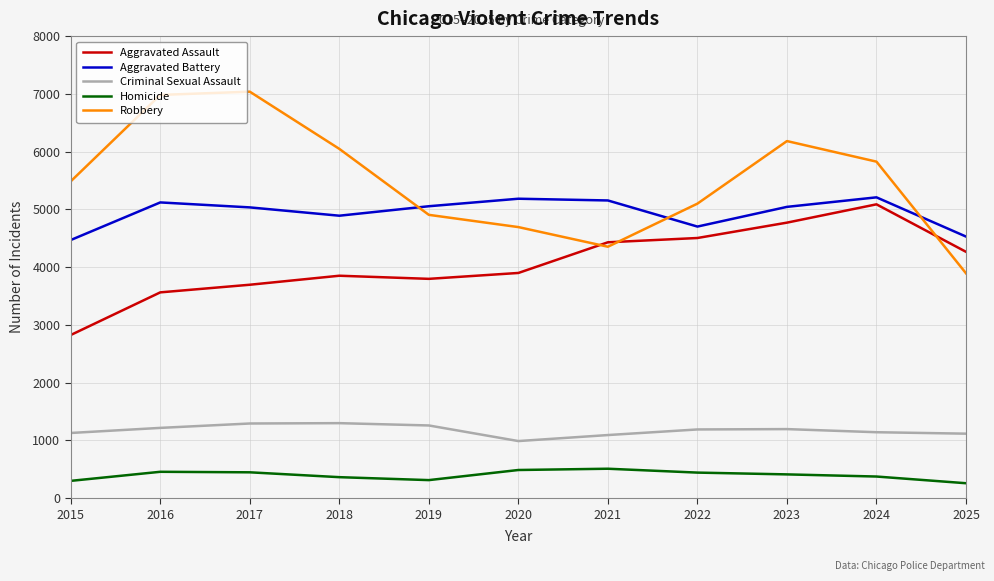

True or false: Criminal Sexual Assault and Robbery intersect in this chart.

False